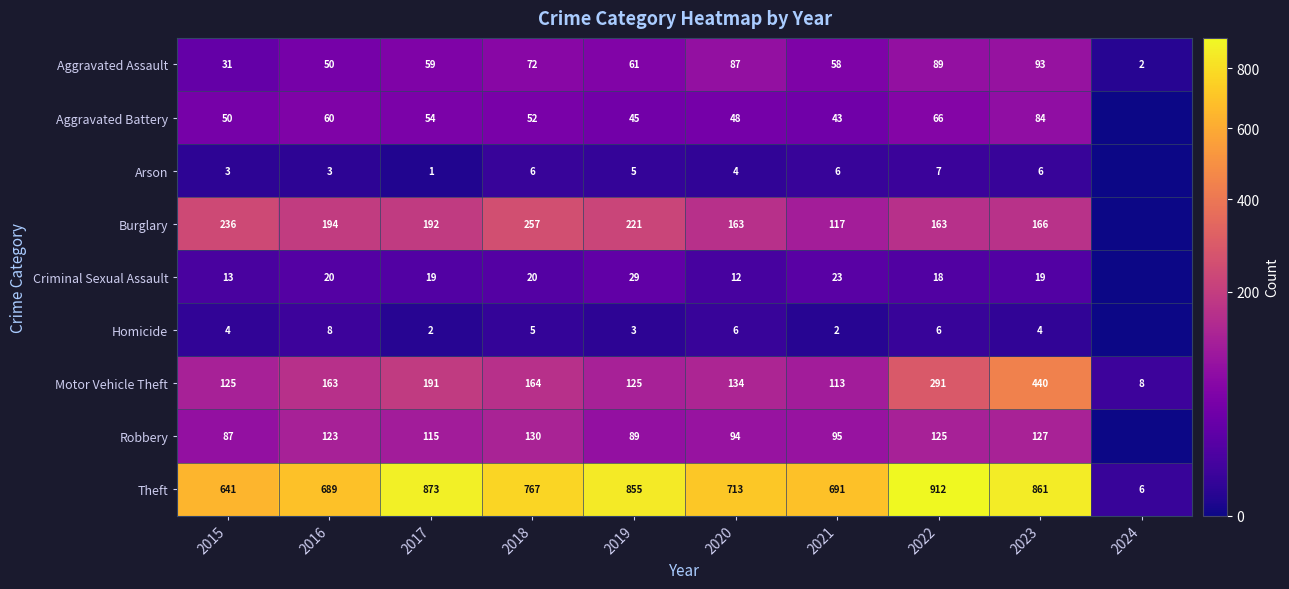

True or false: Aggravated Assault has a value of 37 at 2018.

False